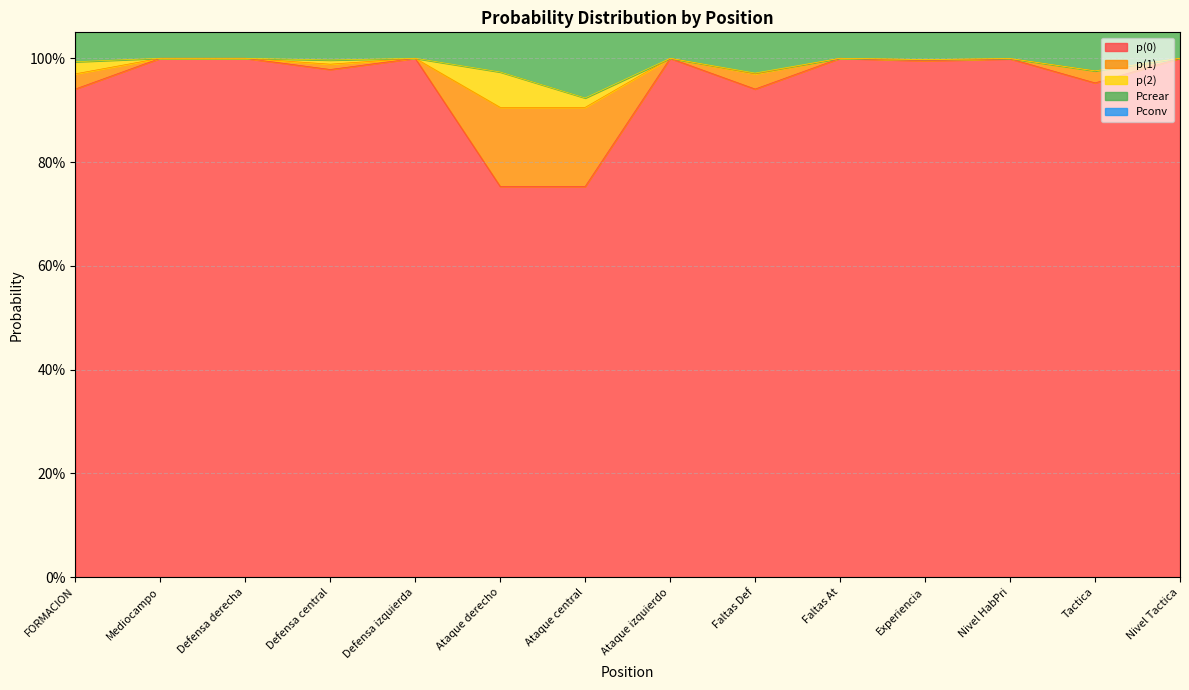

The p(1) series shows 1.2 at Ataque central. True or false?

False